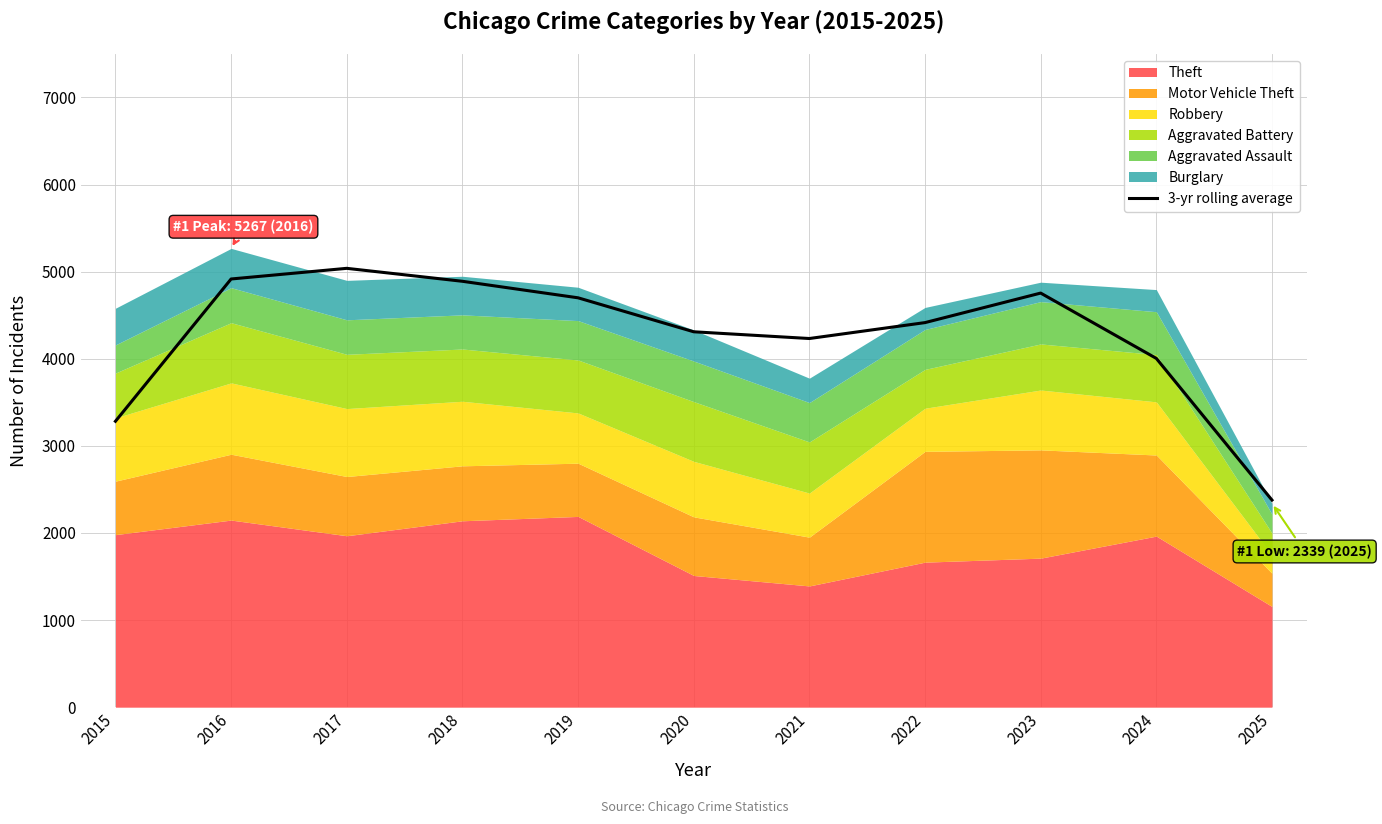

What is the value of the 3rd point from the left?

5038.0